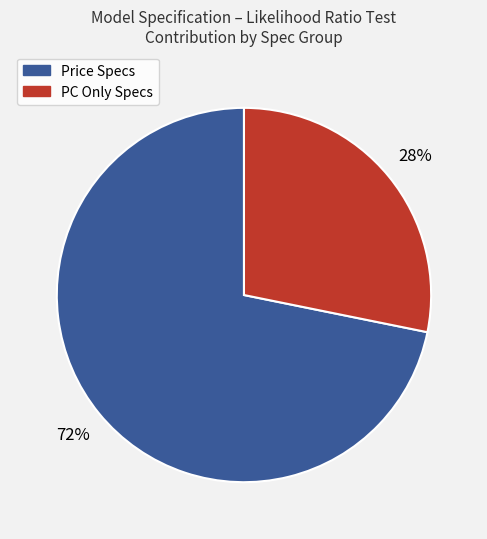

To the nearest percent, what is the average slice percentage?

50%